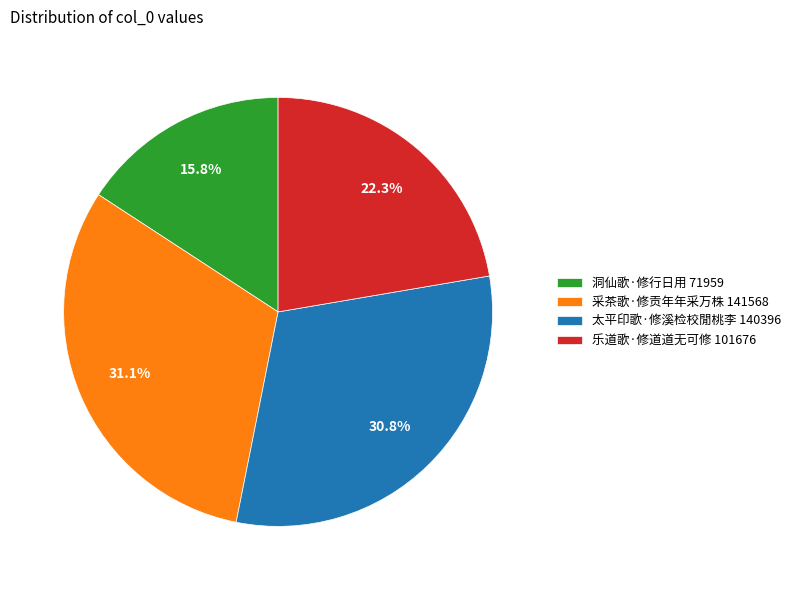

Count the number of slices in the pie.

4